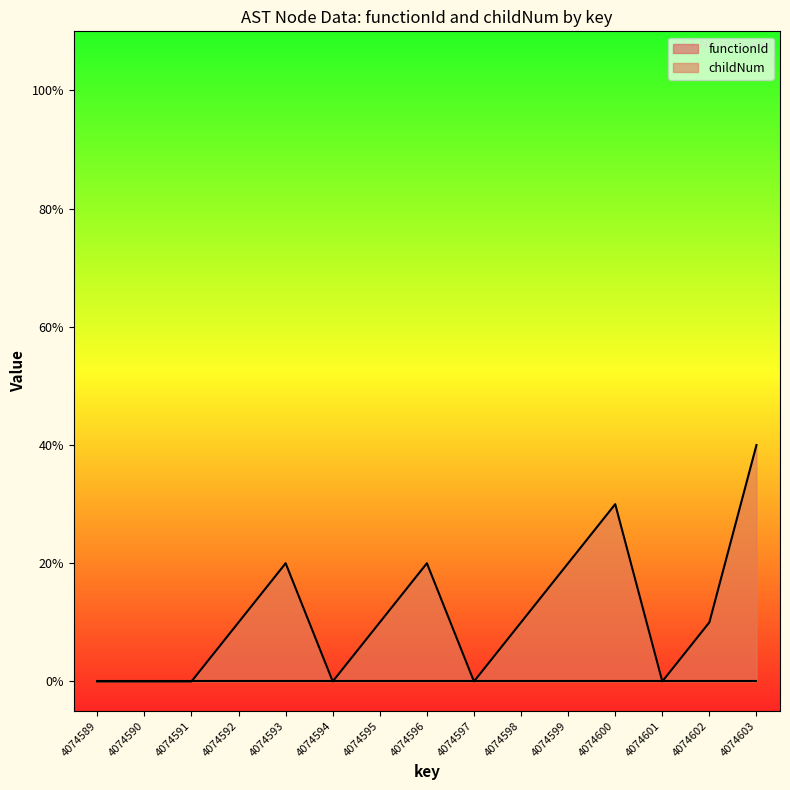

Where is the first local minimum?

4074594